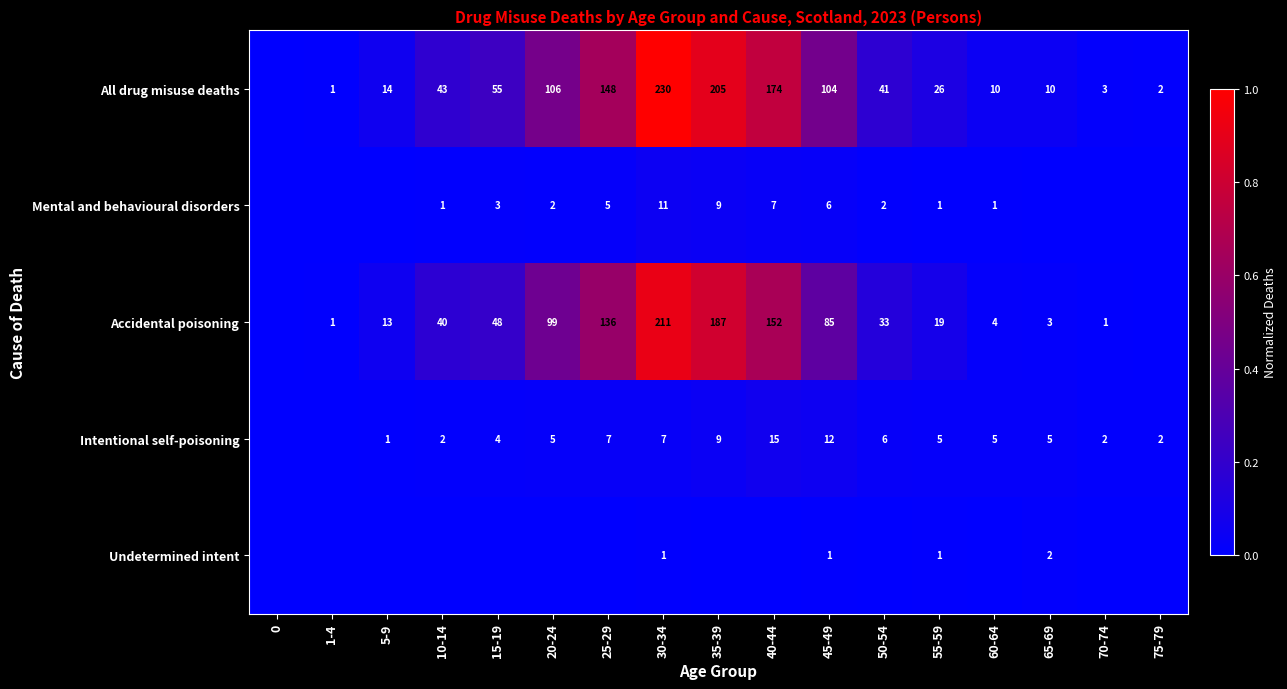

The All drug misuse deaths series shows 83 at 15-19. True or false?

False